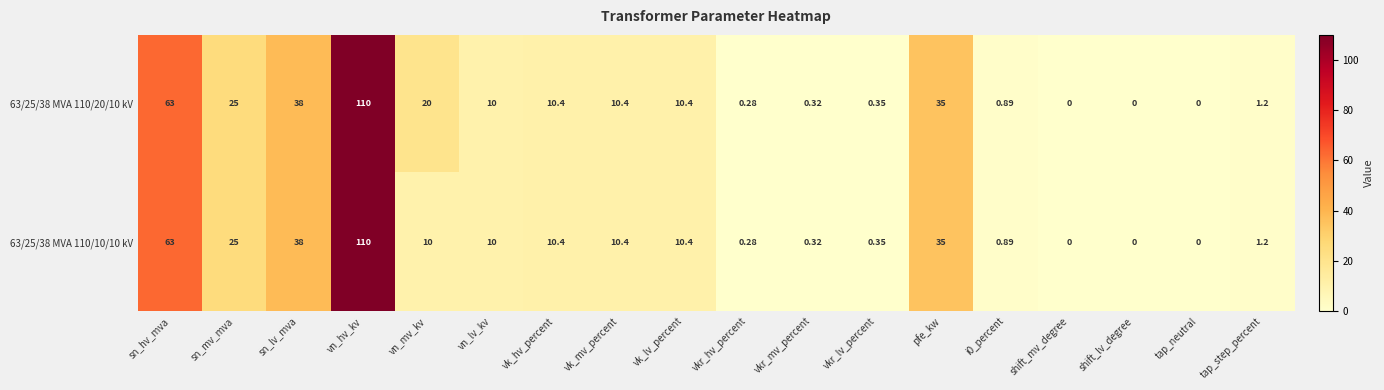

At how many categories does at least one series exceed 73?

1